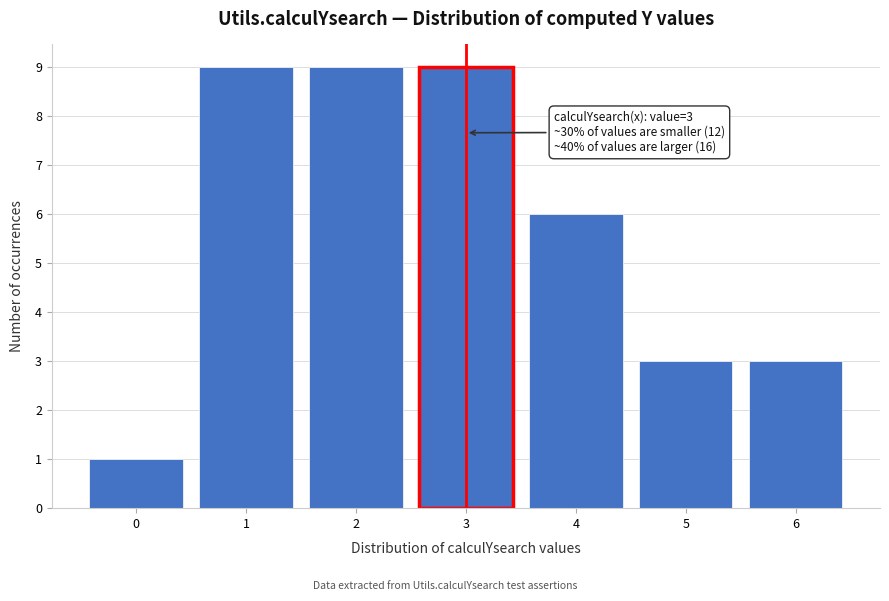

Reading left to right, transcribe all the data shown in this chart.

1	9	9	9	6	3	3